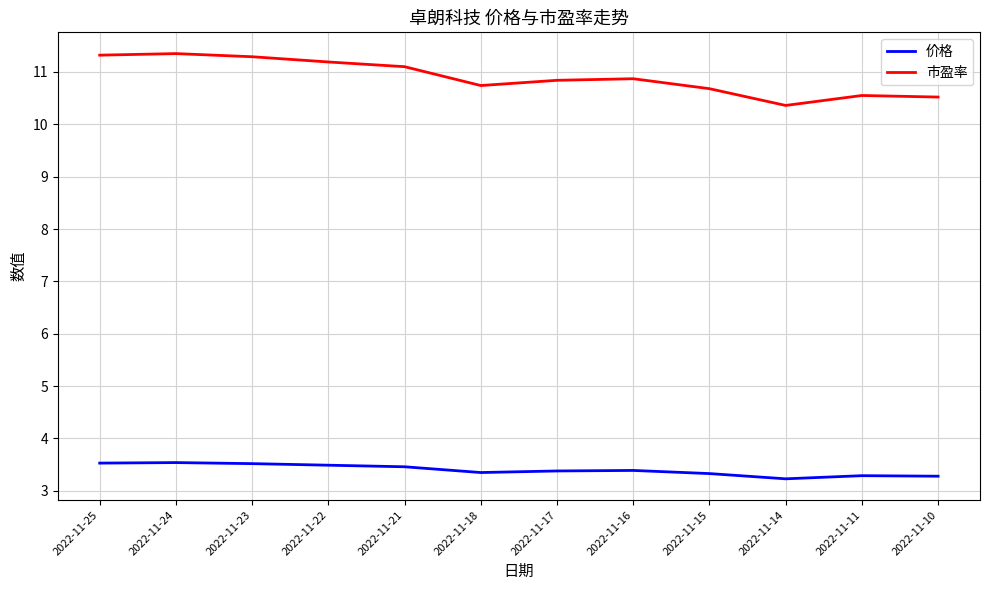

What is the difference between the second highest and second lowest values in the 市盈率 series?

0.8